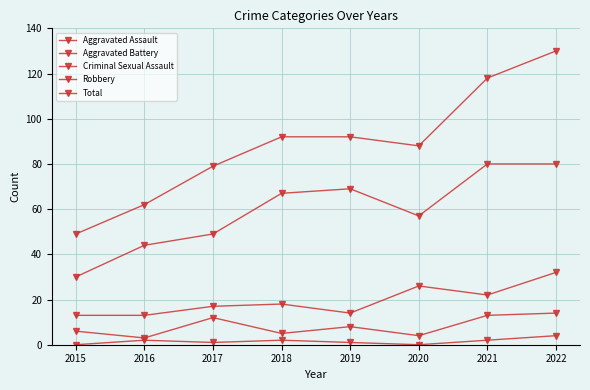

At which label is Criminal Sexual Assault closest to 2?

2016